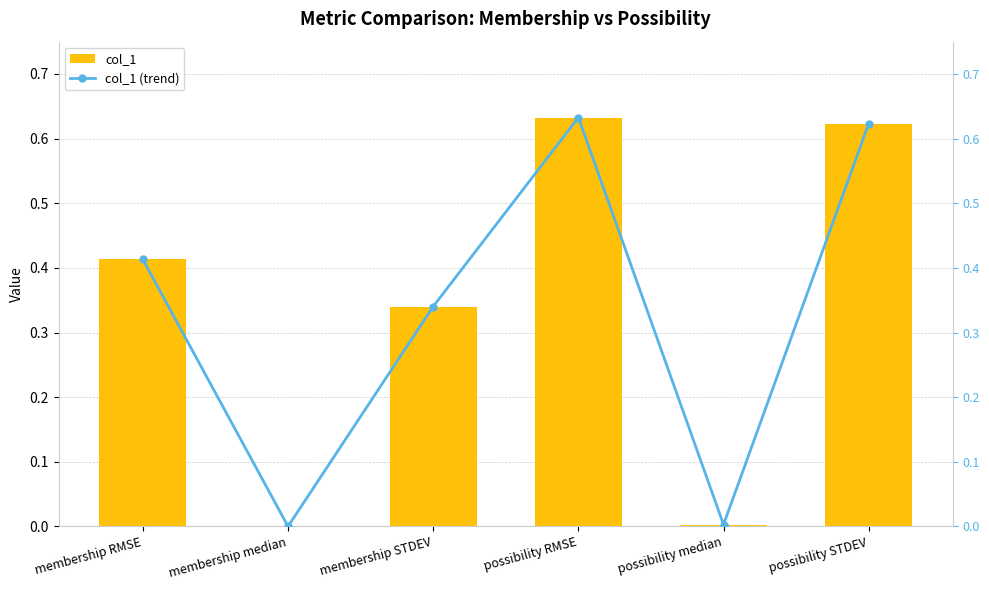

What is the label of the 6th bar from the right?

membership RMSE